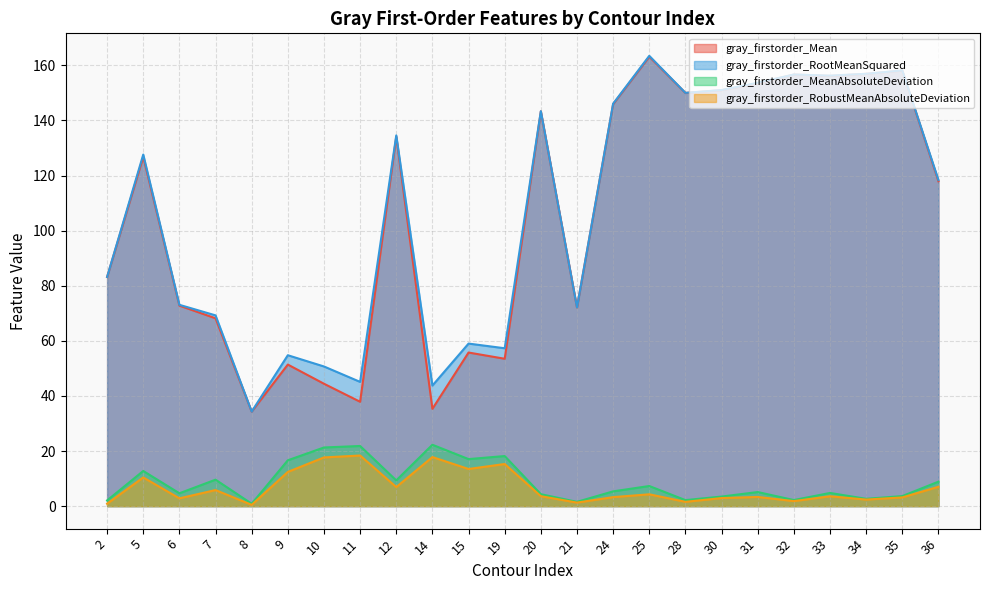

Reading left to right, what are all the values shown in this chart?

gray_firstorder_Mean: 83.2	126.8	72.8	68.2	34.3	51.4	44.4	37.9	134.1	35.3	55.8	53.5	143.3	72.1	145.9	163.2	150.0	151.0	153.5	156.7	156.2	156.9	158.1	117.9
gray_firstorder_RootMeanSquared: 83.2	127.6	73.1	69.2	34.3	54.8	50.7	45.1	134.6	43.8	59.0	57.3	143.4	72.1	146.1	163.5	150.0	151.1	153.7	156.7	156.3	157.0	158.2	118.4
gray_firstorder_MeanAbsoluteDeviation: 2.1	12.8	4.7	9.6	0.9	16.6	21.3	21.8	9.3	22.3	17.1	18.2	4.3	1.6	5.4	7.3	2.2	3.5	5.1	2.2	4.8	2.6	3.6	8.9
gray_firstorder_RobustMeanAbsoluteDeviation: 0.9	10.4	2.8	5.8	0.5	12.4	17.7	18.4	6.9	17.8	13.5	15.3	3.6	1.3	3.3	4.3	1.6	2.9	3.3	1.8	3.6	2.4	3.2	7.0